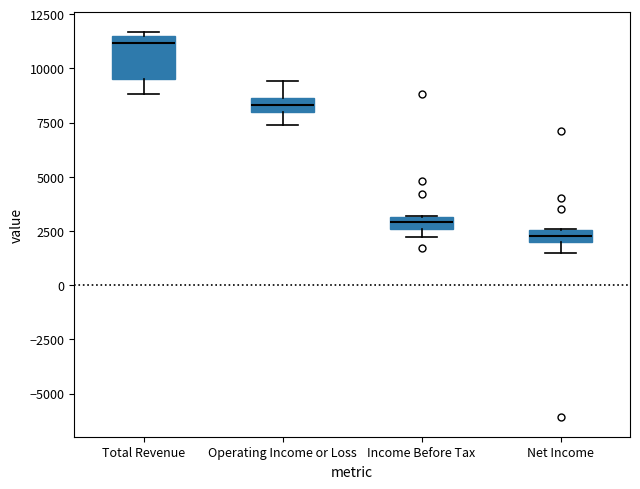

Comparing the boxes themselves (not the whiskers), which one is the tallest?

Total Revenue